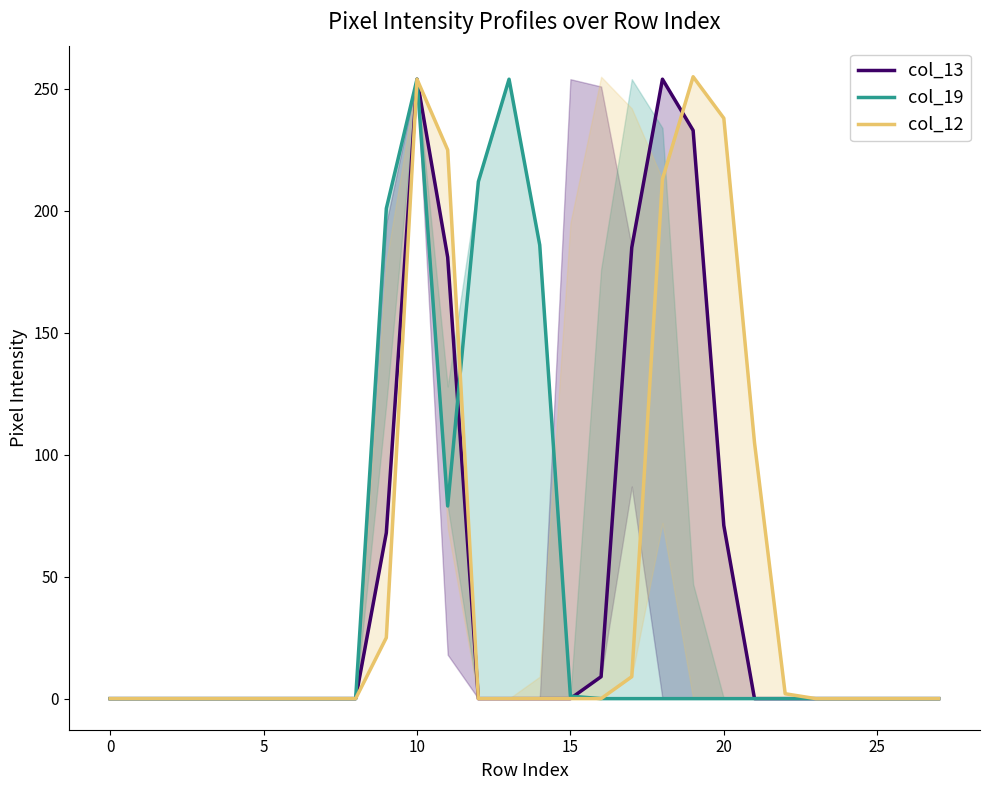

How many values in col_19 are above zero?

7